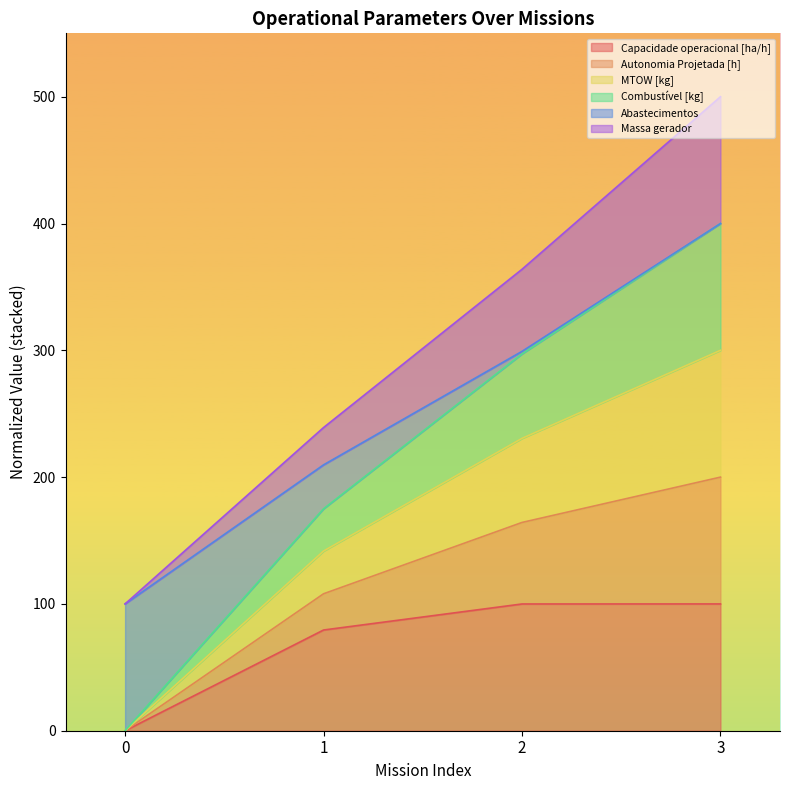

The value of Capacidade operacional [ha/h] at 1 is 133.9. True or false?

False